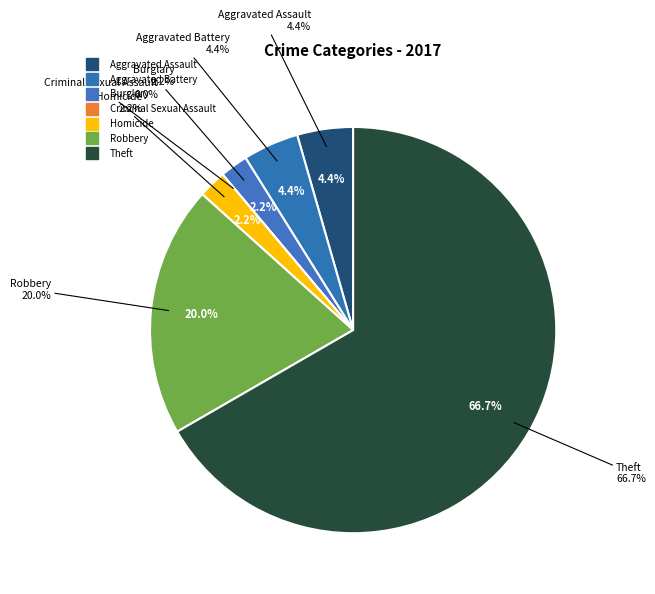

Which category has the biggest portion of the pie?

Theft